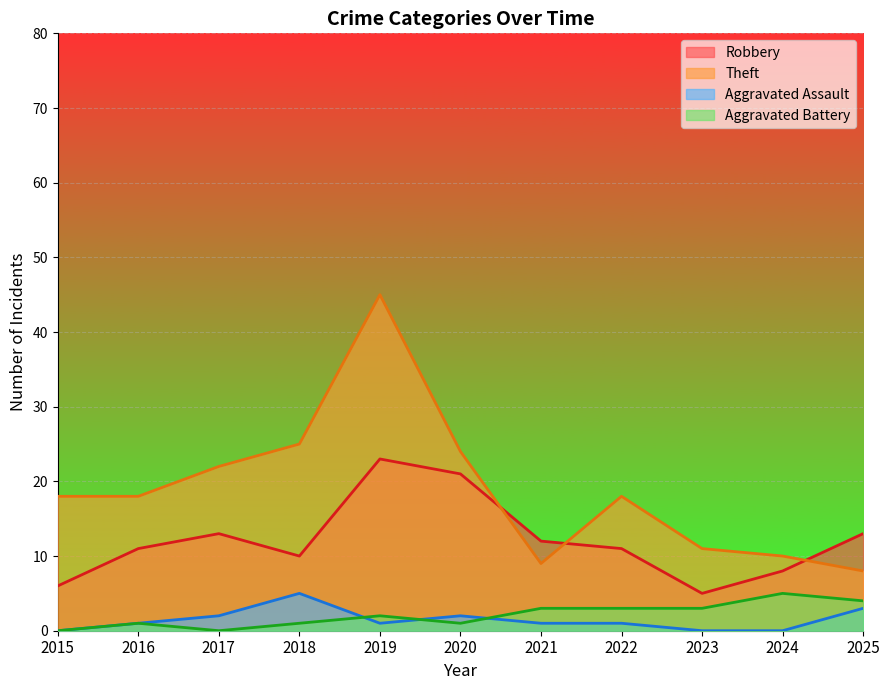

True or false: Aggravated Assault and Theft cross at least once.

False